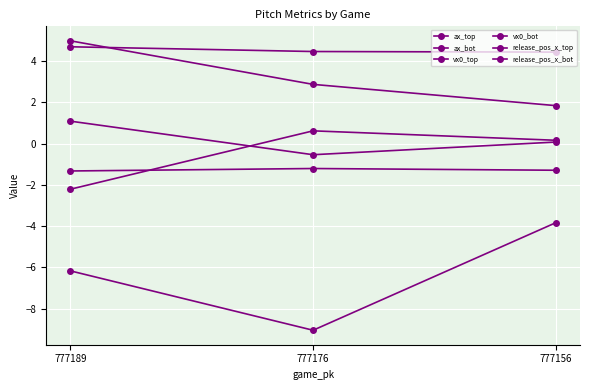

How many vx0_bot values are between 4 and 5?

3